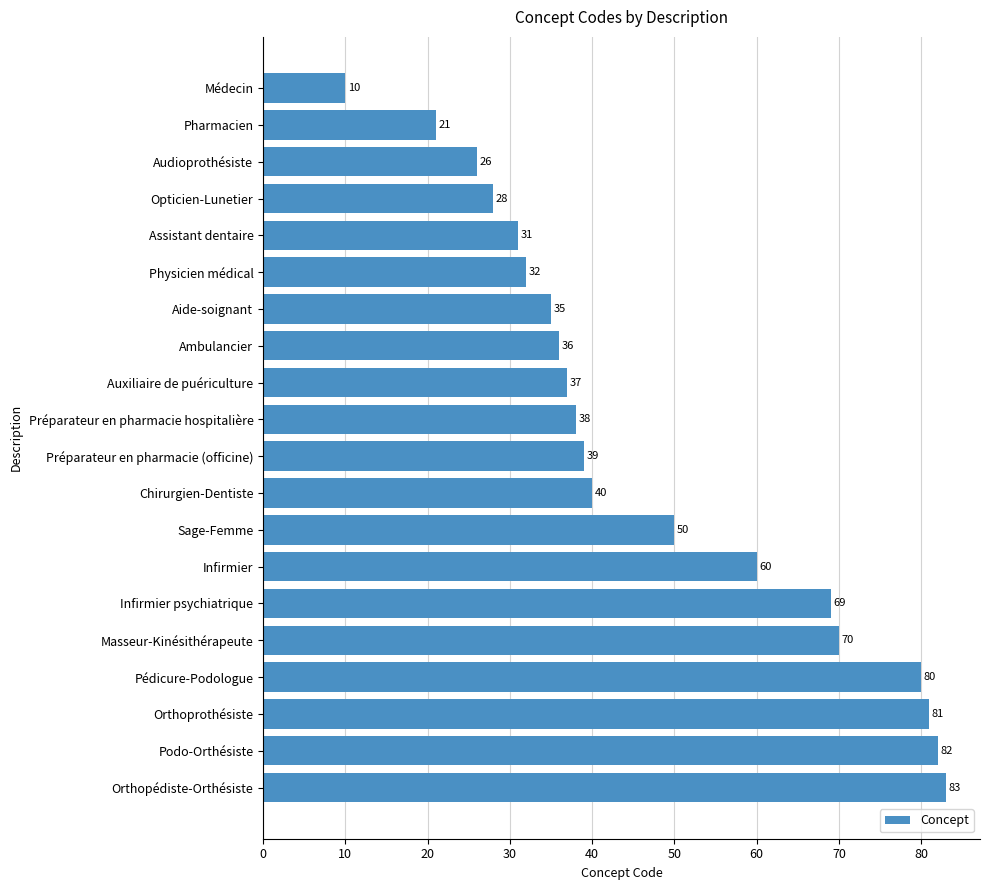

Reading bottom to top, extract all data points from this chart.

83	82	81	80	70	69	60	50	40	39	38	37	36	35	32	31	28	26	21	10